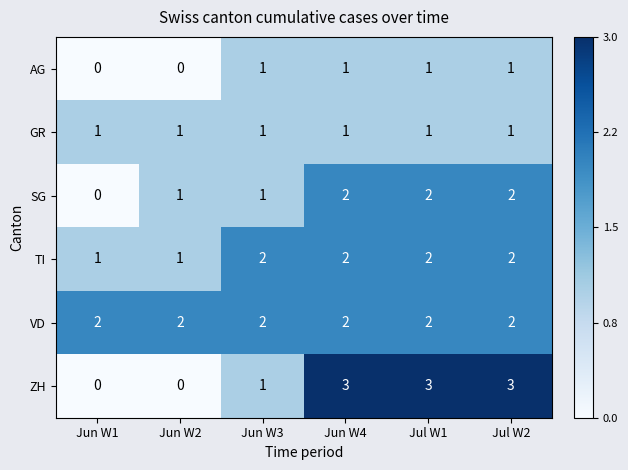

How many series are shown in this chart?

6